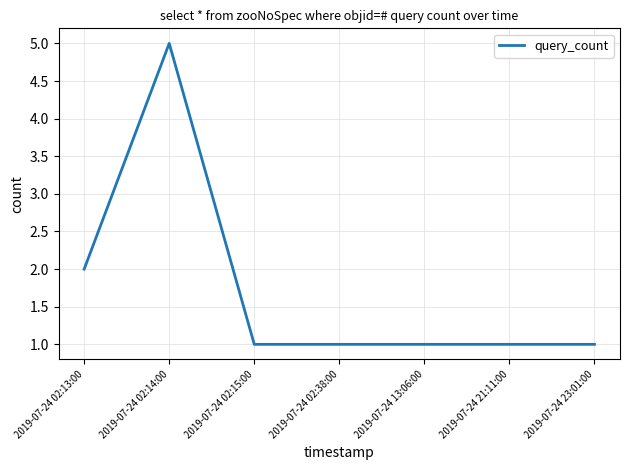

What position from the right is 2019-07-24 02:13:00?

7